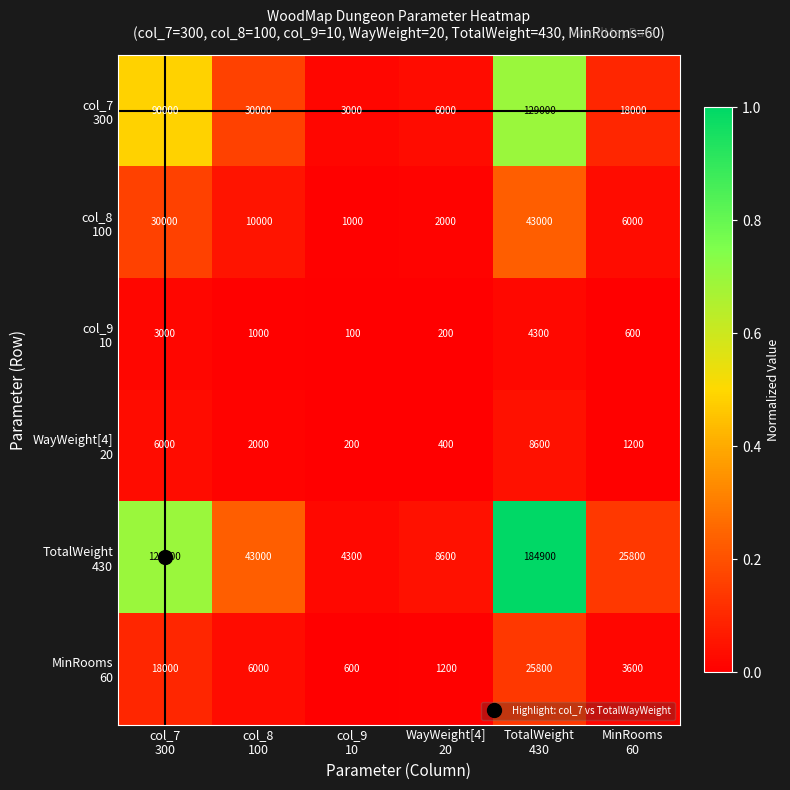

At how many categories does at least one series exceed 1333?

6